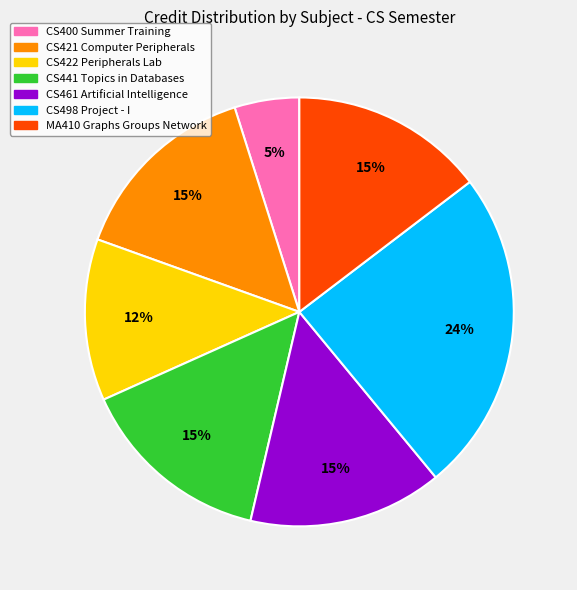

Combined, do CS421 Computer Peripherals and CS422 Peripherals Lab account for over 50%?

No